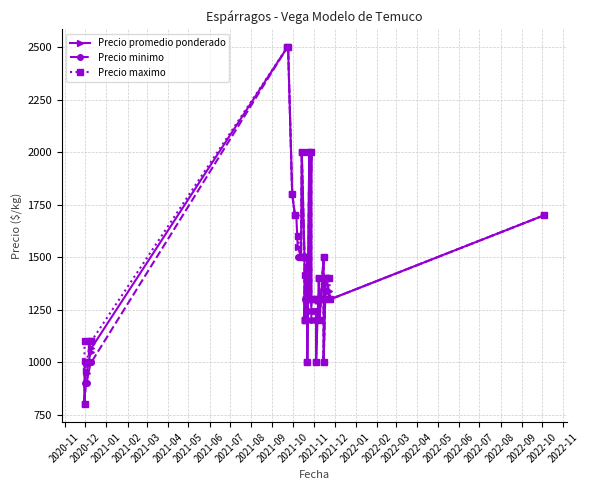

Which category has the lowest value in the Precio minimo series?

2020-12